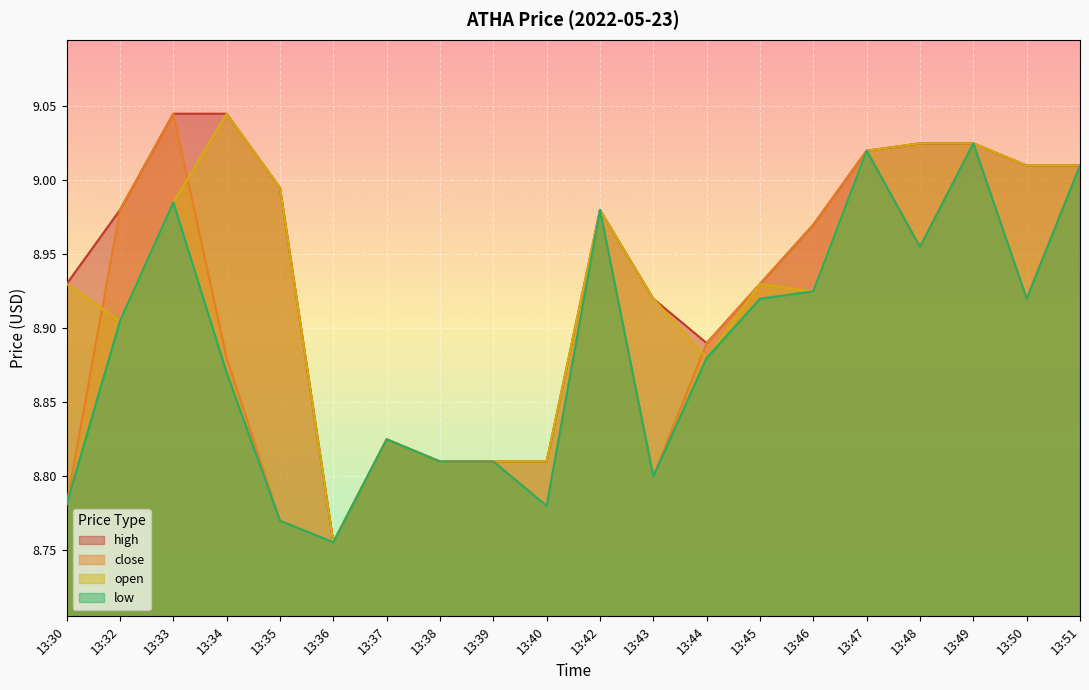

True or false: low has more than 1 points higher than both neighbors.

True